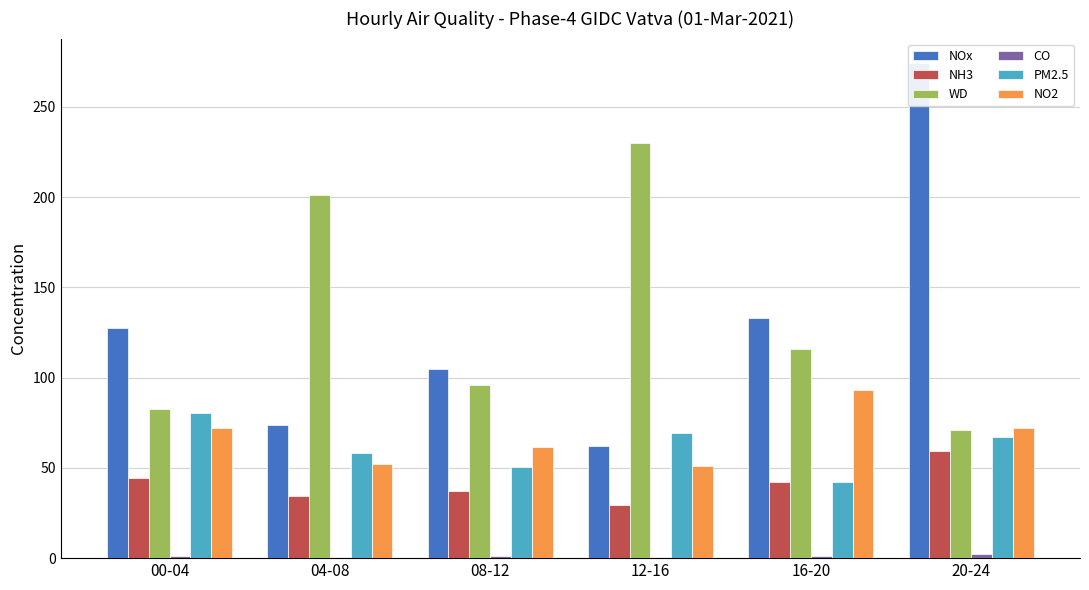

Reading left to right, list all the values displayed in this chart.

NOx: 127.6	73.8	104.9	62.3	133.1	274.1
NH3: 44.6	34.7	37.4	29.2	42.0	59.4
WD: 82.4	201.3	96.1	230.1	115.7	70.8
CO: 1.2	0.8	1.0	0.7	0.9	2.5
PM2.5: 80.3	58.1	50.4	69.2	42.3	66.9
NO2: 72.3	52.3	61.5	51.1	93.3	71.9